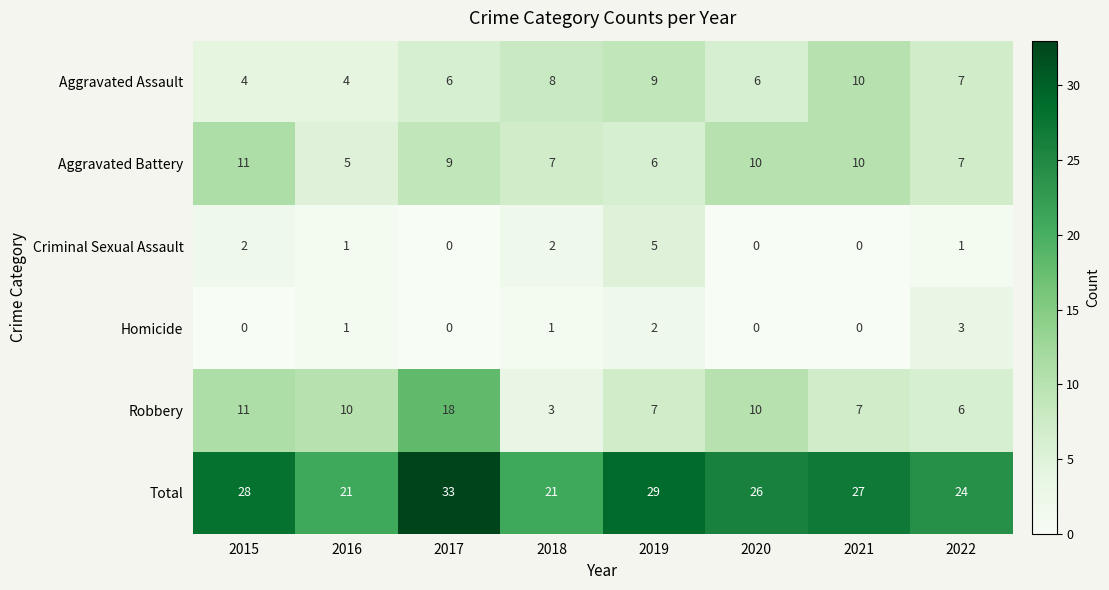

List the series in order of their peak value, lowest first.

Homicide, Criminal Sexual Assault, Aggravated Assault, Aggravated Battery, Robbery, Total